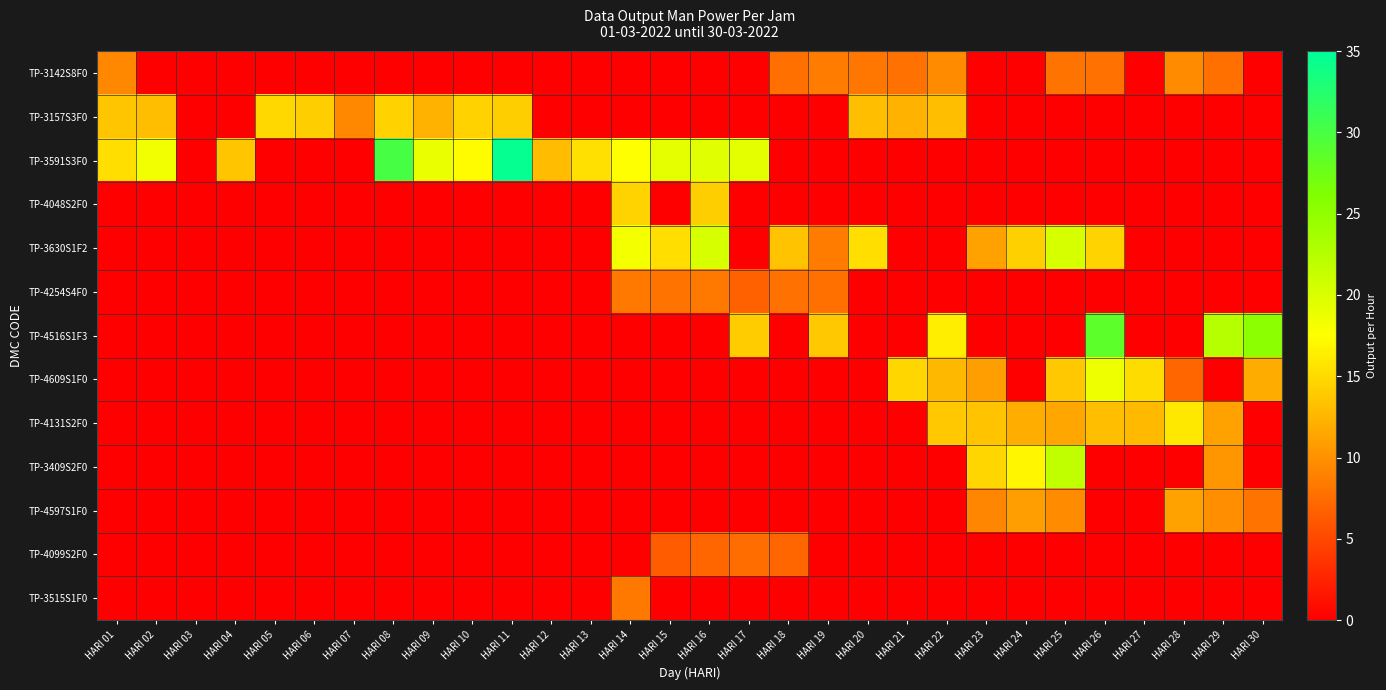

Between HARI 02 and HARI 17, which series saw the biggest shift?

TP-4516S1F3